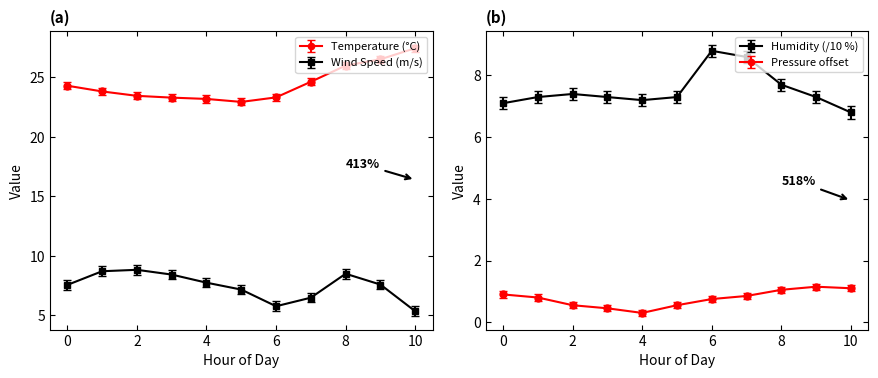

Which series has the largest total across all categories?

Temperature